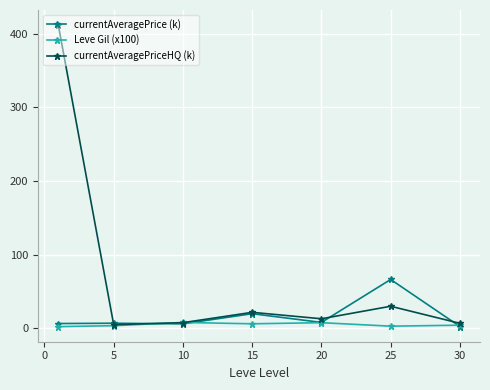

What is the average value of the Leve Gil (x100) series?

5.0